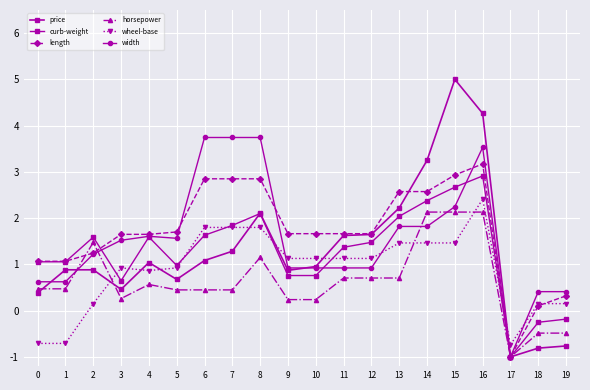

Does the chart have visible grid lines?

Yes